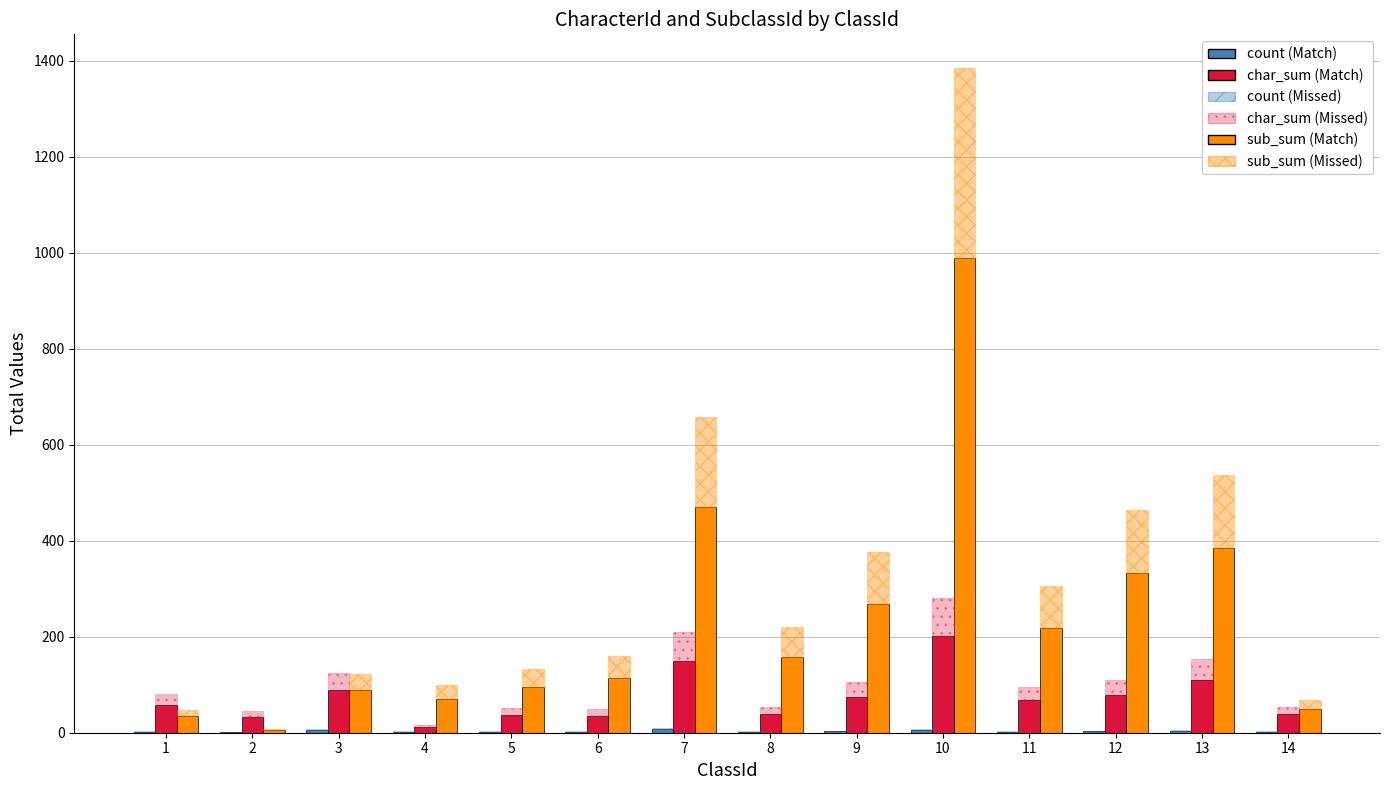

At which category is the sum across all series the highest?

10